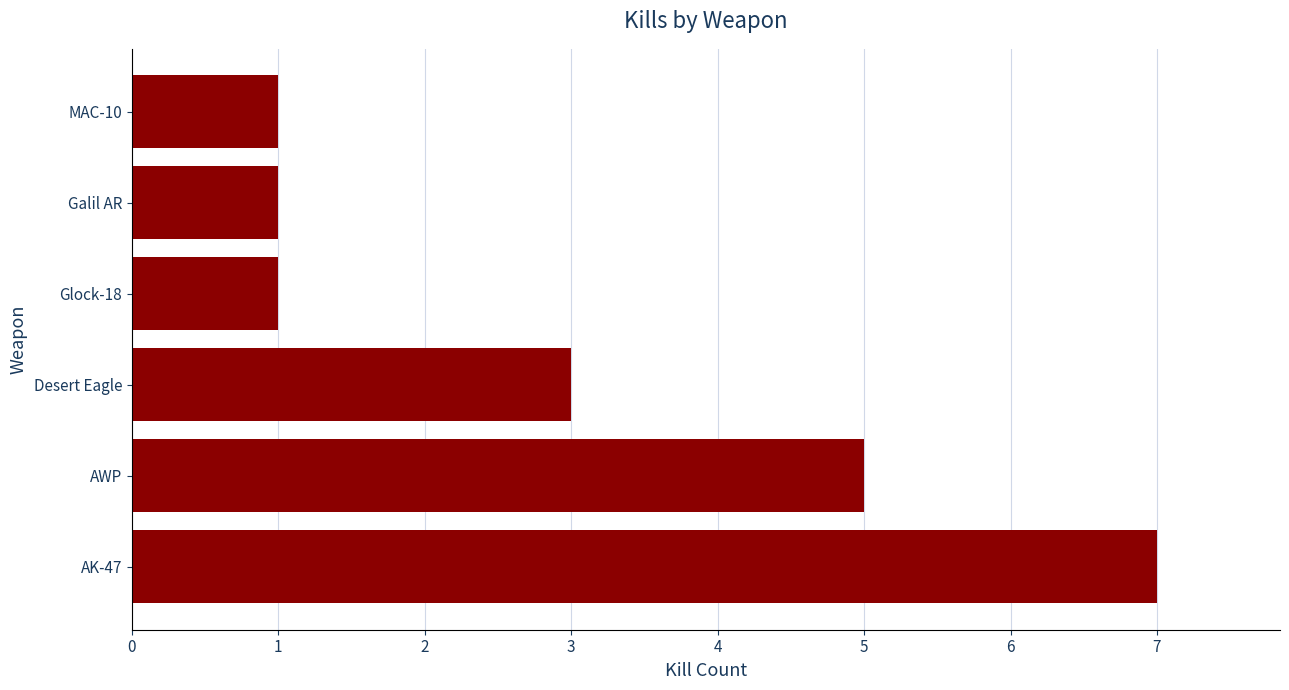

At which category does the chart reach its peak across all series?

AK-47